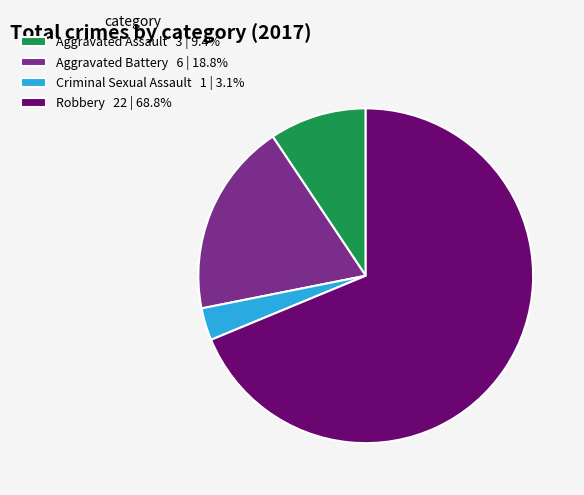

Is the sum of Aggravated Battery and Aggravated Assault greater than half?

No